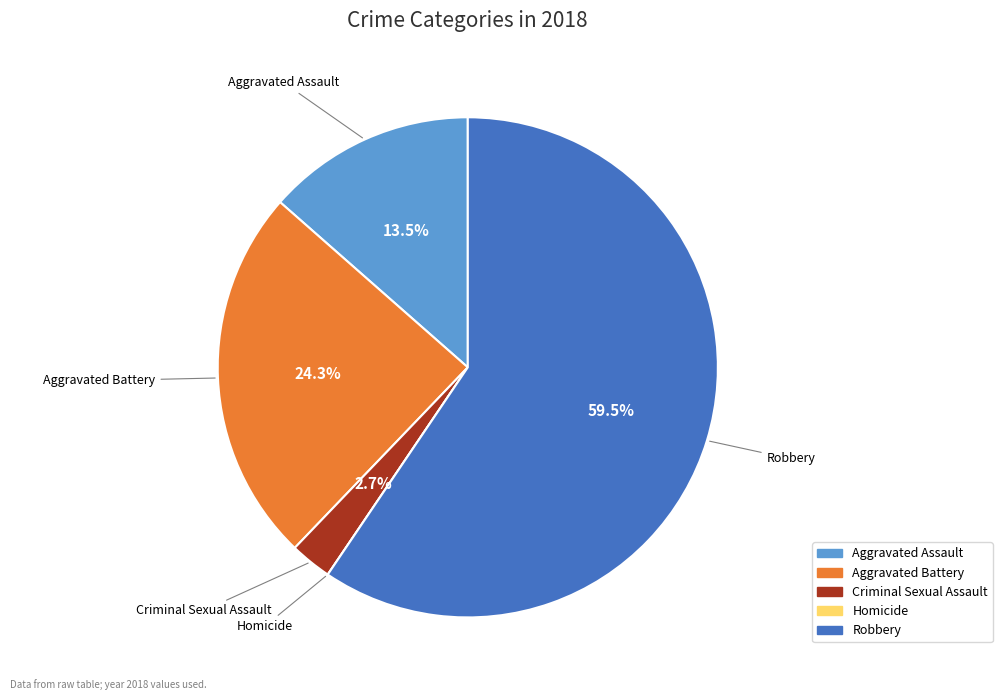

Which slice represents more than half of the pie?

Robbery